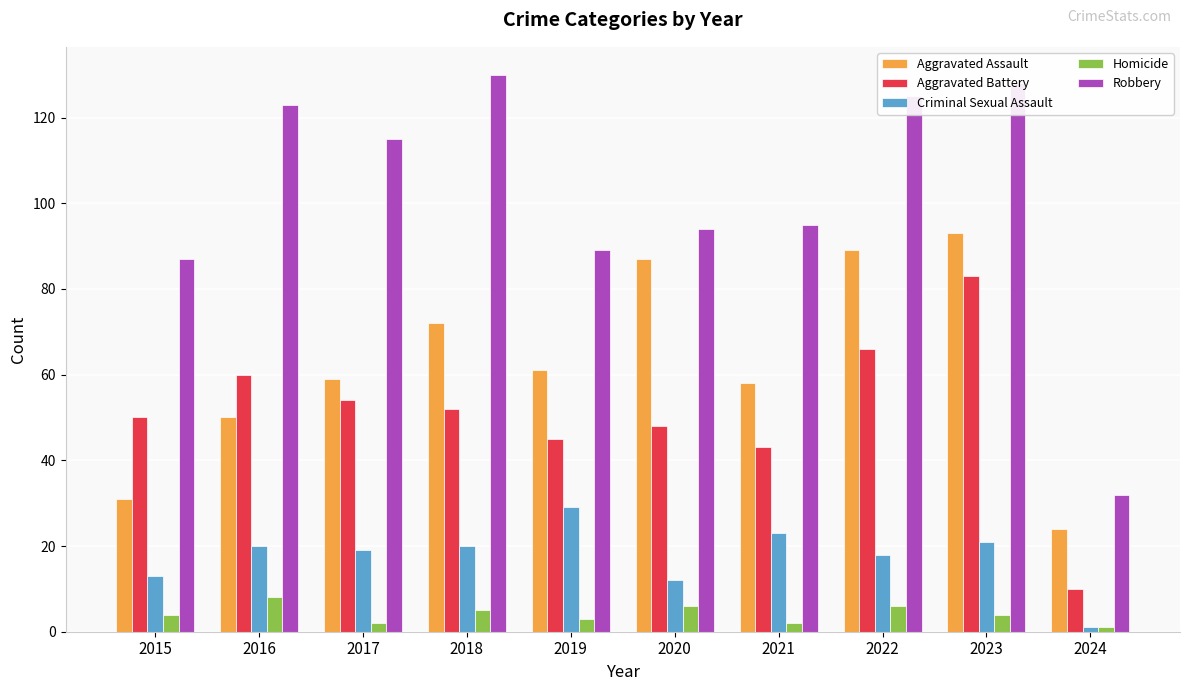

Between 2015 and 2018, which series saw the biggest shift?

Robbery